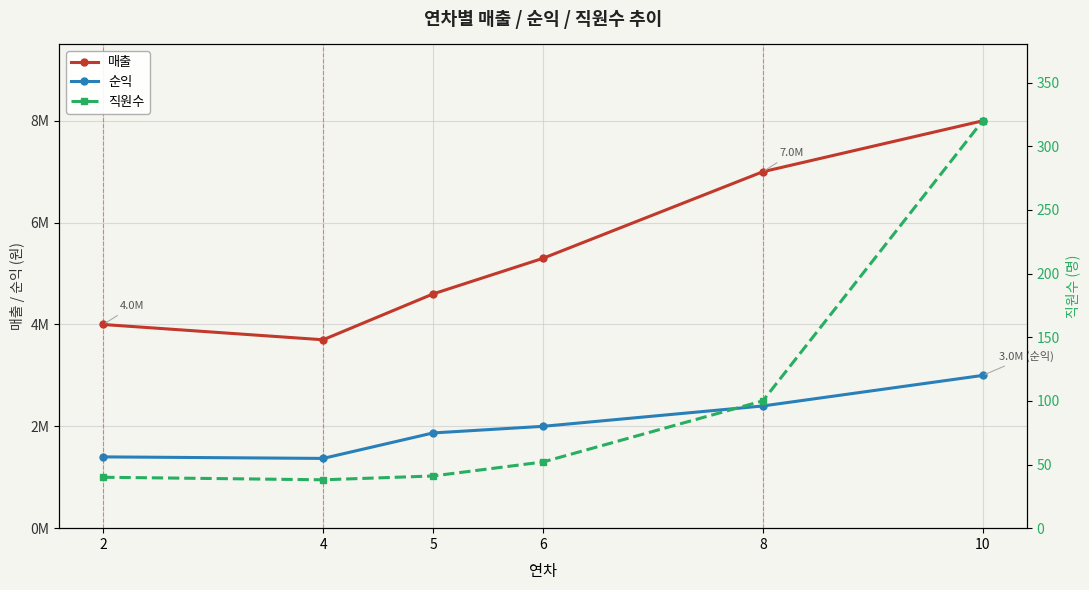

What are all the series names shown in the legend?

매출, 순익, 직원수